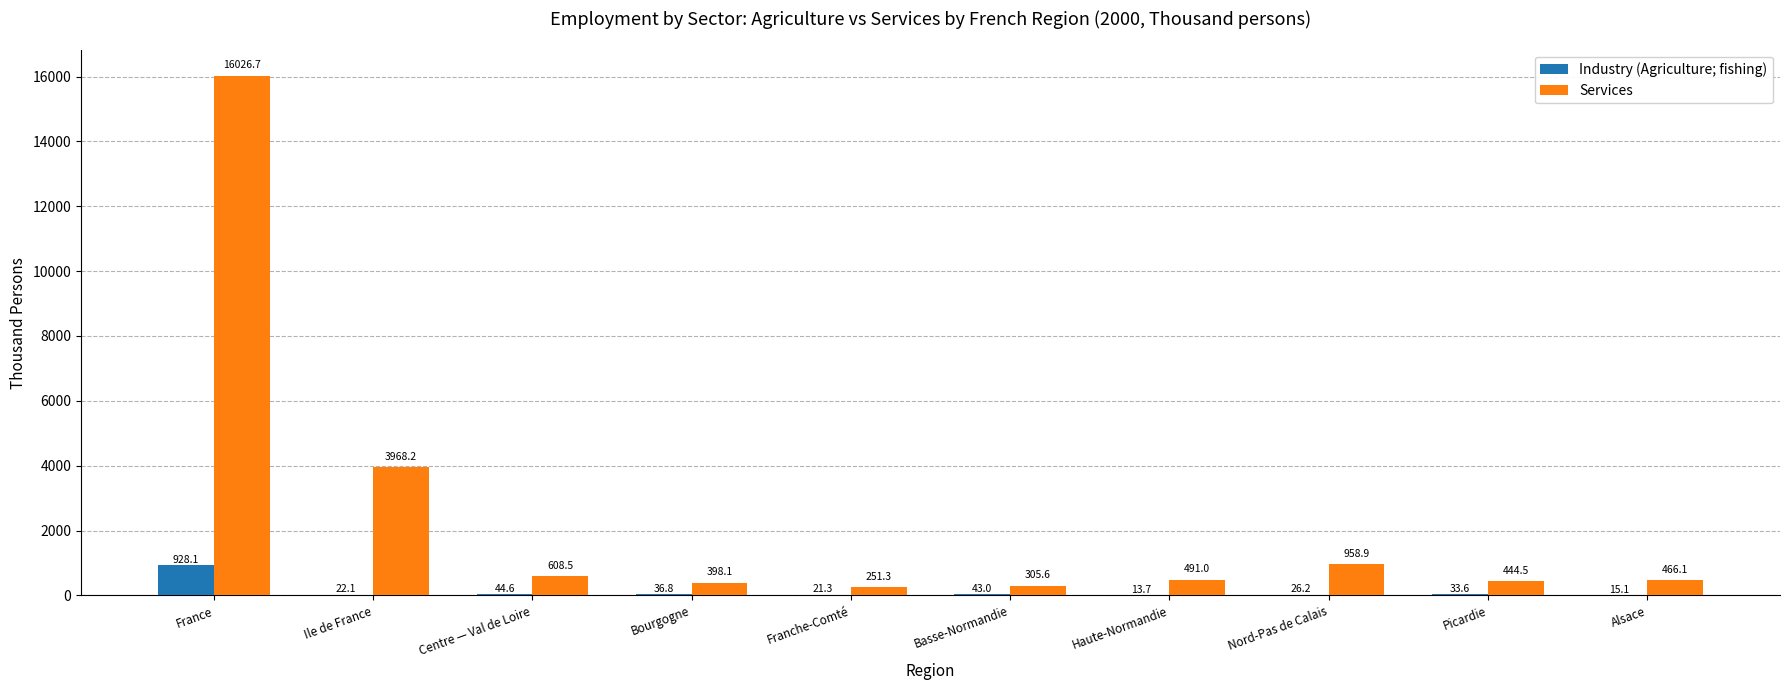

True or false: Services has a value of 444.5 at Picardie.

True